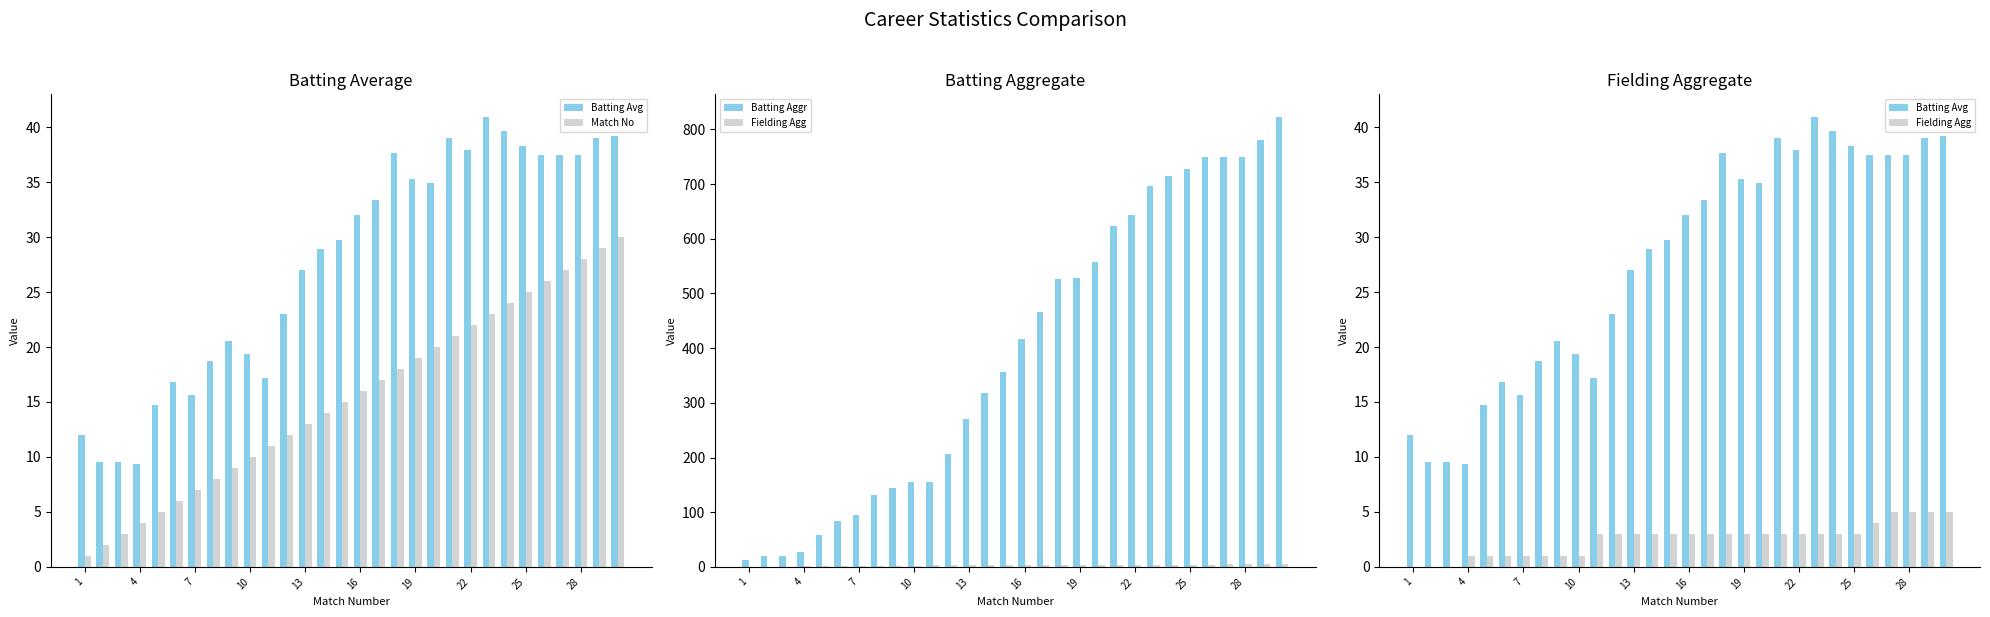

At which category does the chart reach its minimum across all series?

1